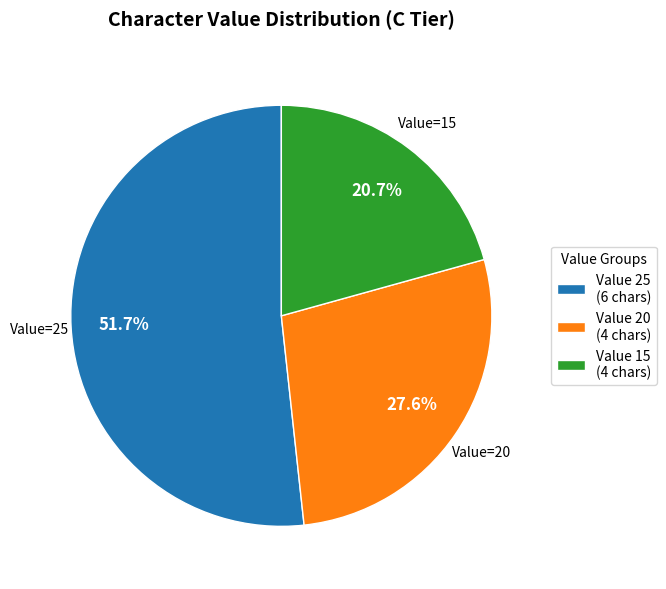

Is the sum of Value 25 (6 chars) and Value 15 (4 chars) greater than half?

Yes